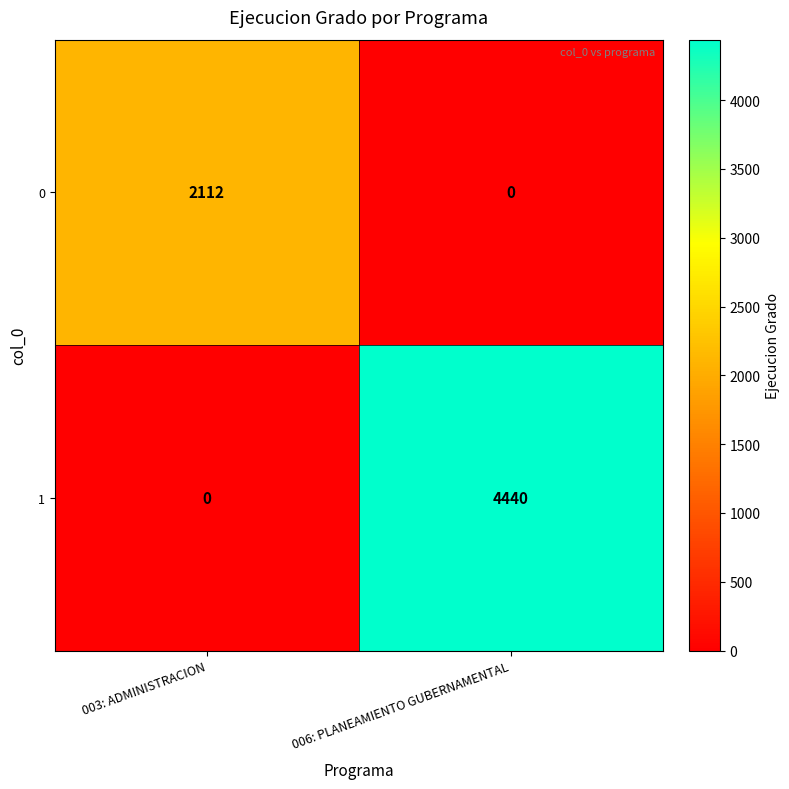

List the series in order of their peak value, lowest first.

0, 1